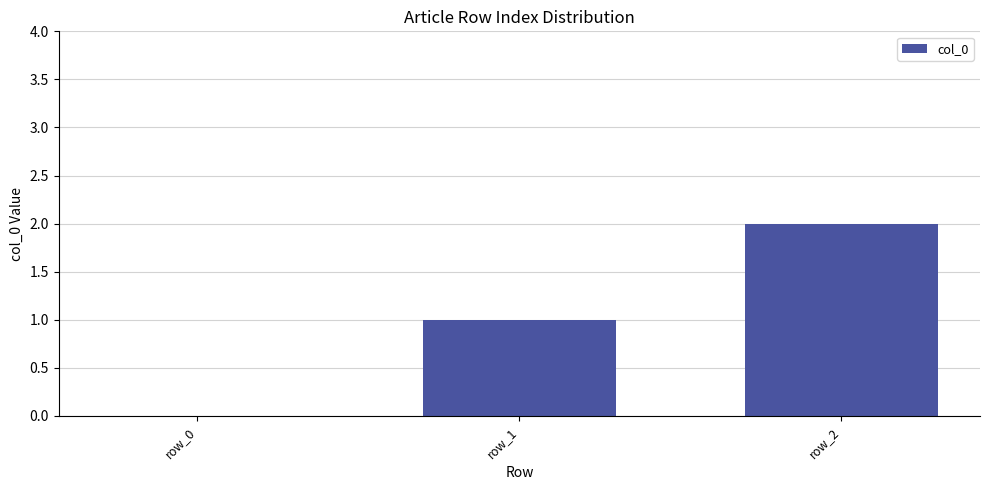

What is the change in value from row_0 to row_2?

+2